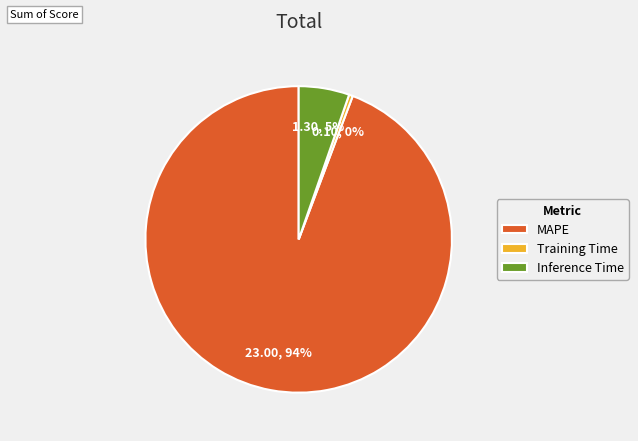

To the nearest percent, what percentage of the pie is Inference Time?

5%